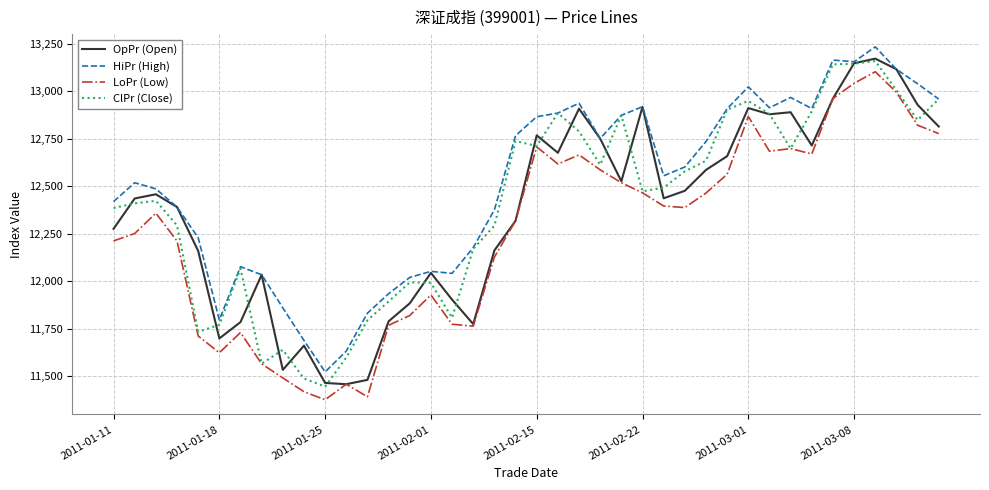

What is the minimum value shown in the chart?

11377.3